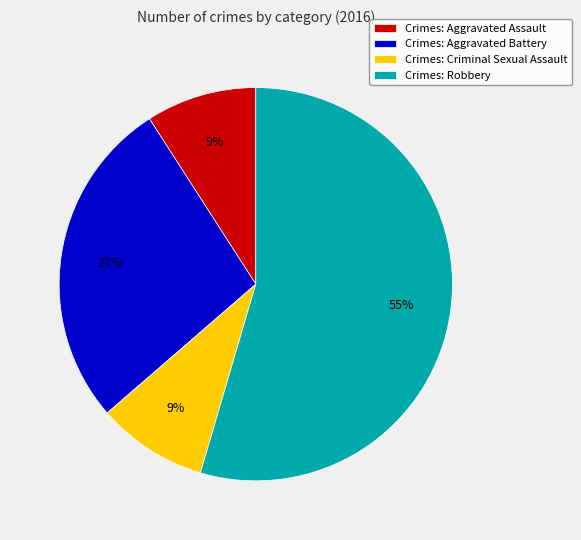

Which slice represents more than half of the pie?

Crimes: Robbery